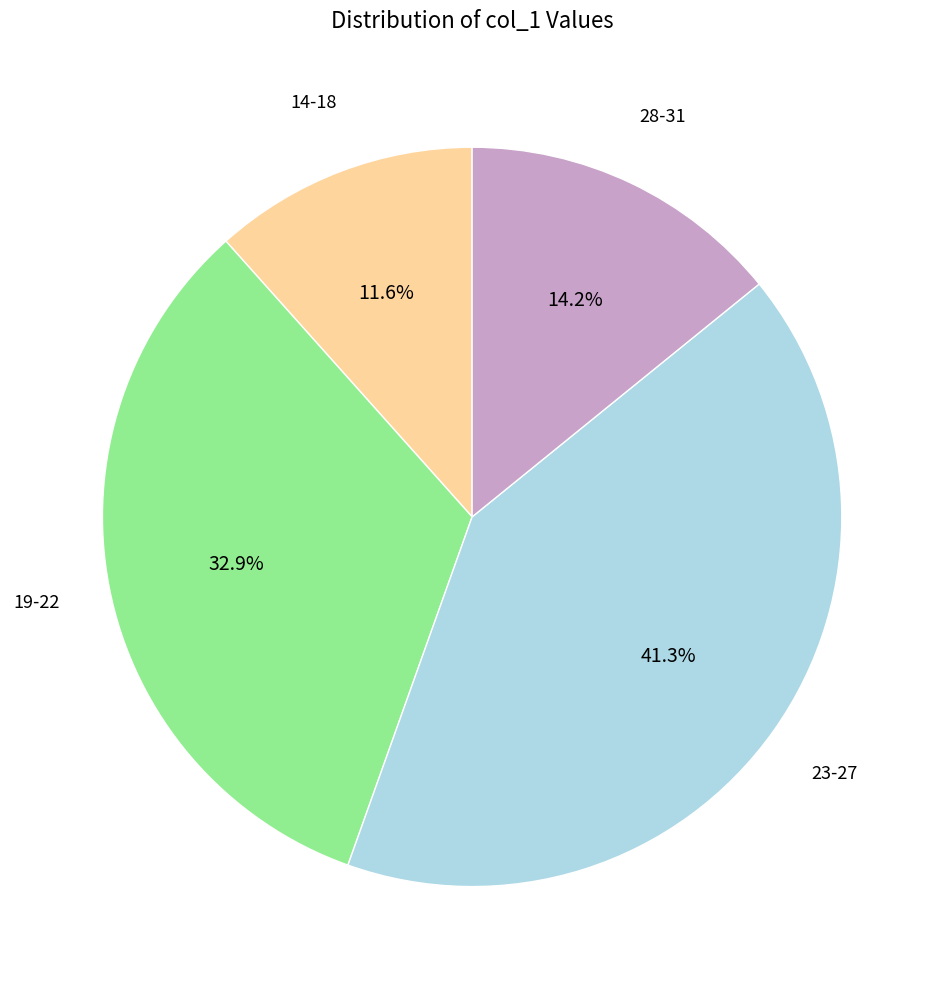

To the nearest percent, what is the difference between the largest and smallest slice percentages?

30%